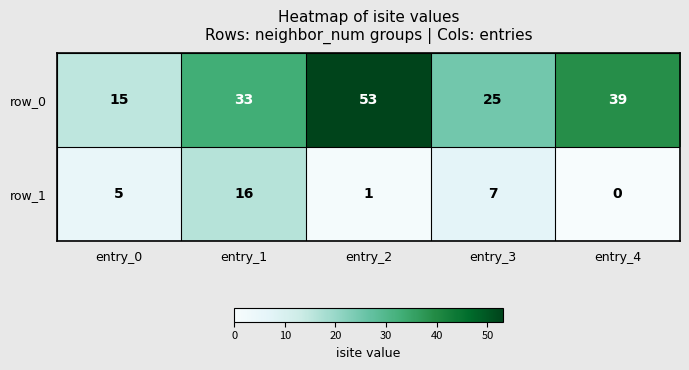

Count the number of data series in this chart.

2